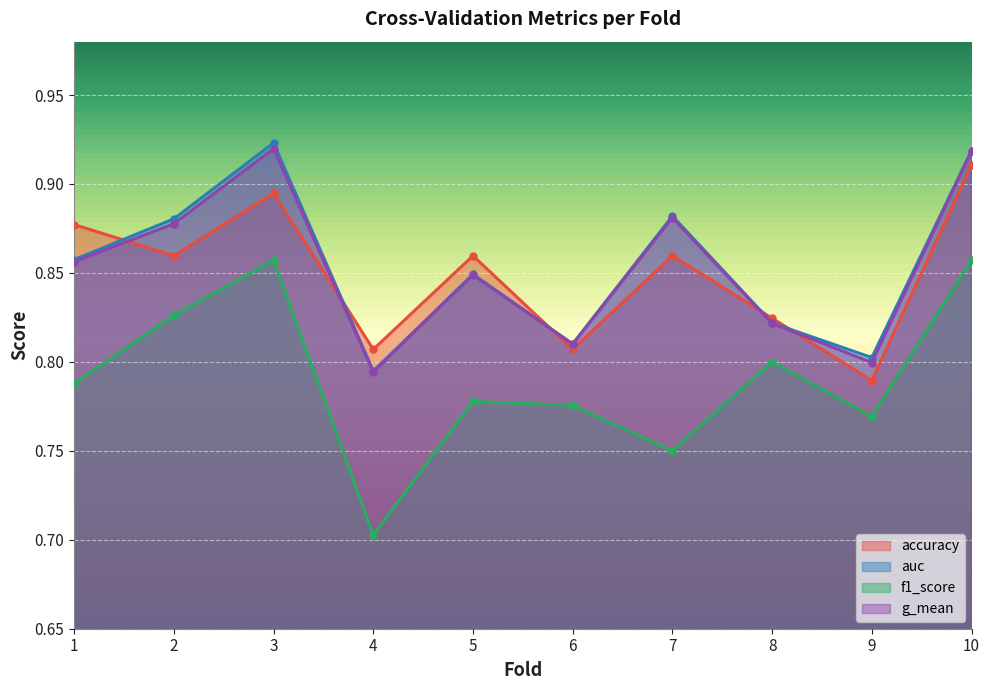

Which has a higher value, 3 or 4?

3